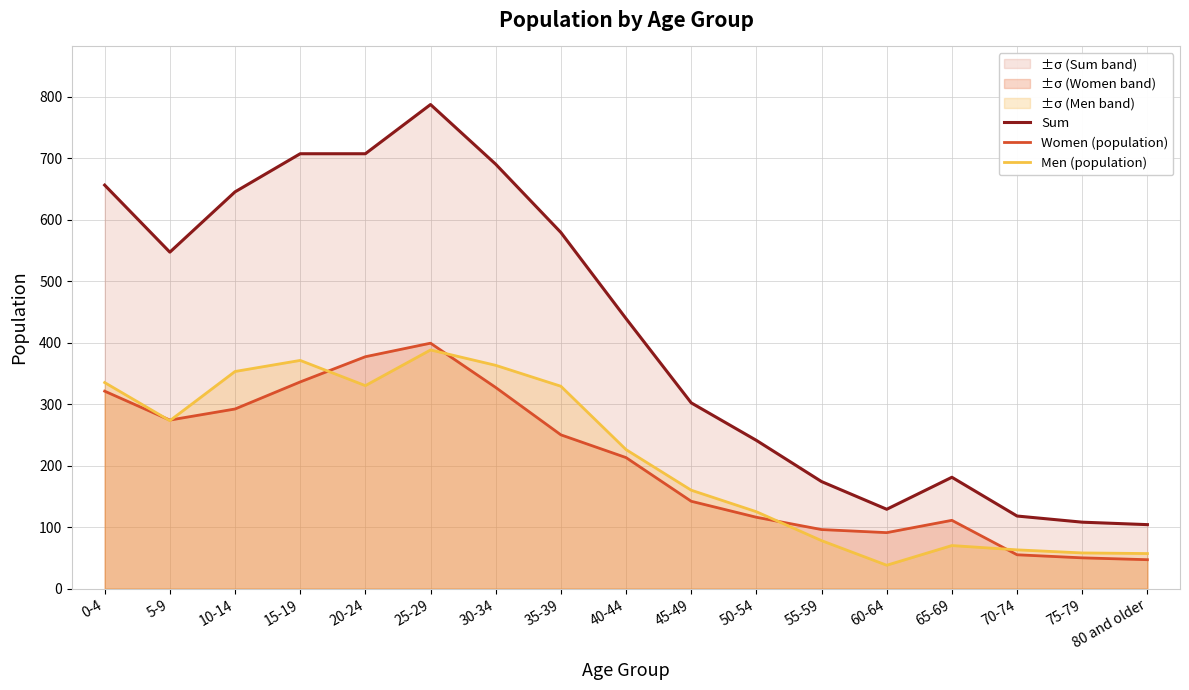

How many lines are shown in the chart?

3